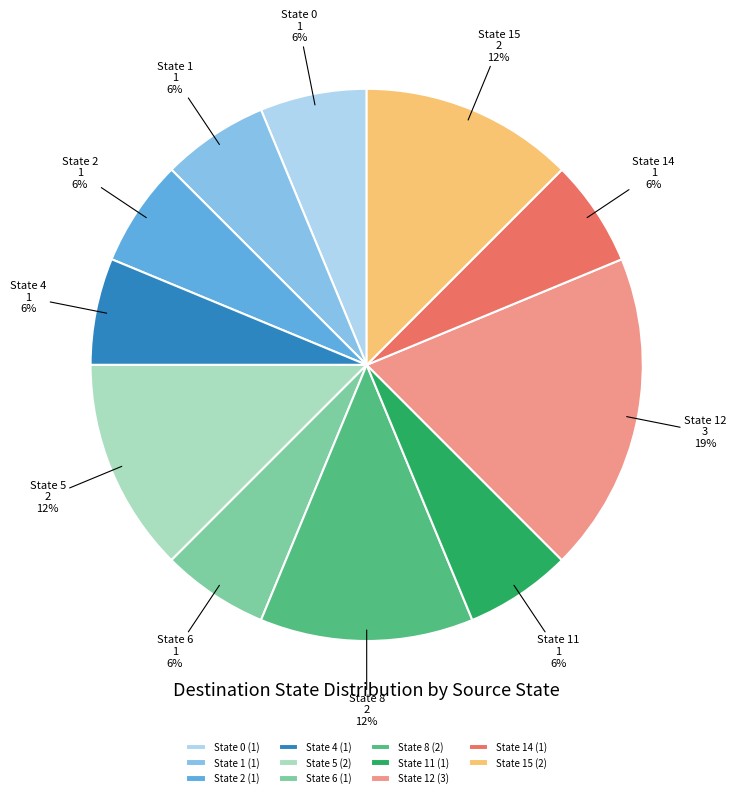

To the nearest percent, what portion does State 4 represent?

6%